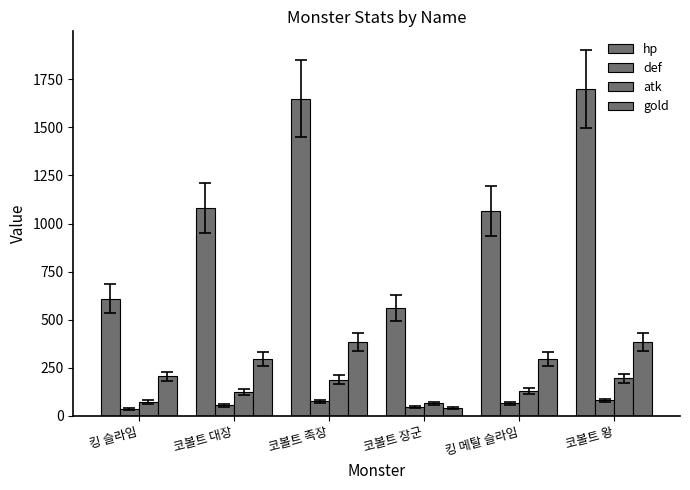

Between 코볼트 족장 and 코볼트 왕, which is larger?

코볼트 왕